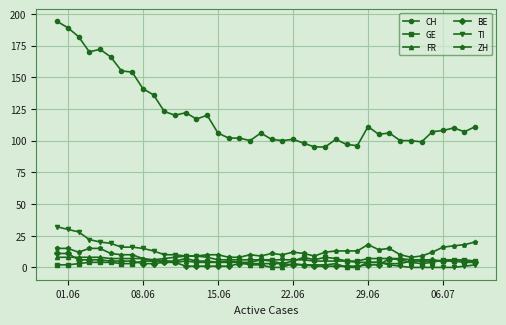

How many data points does each series have?

40